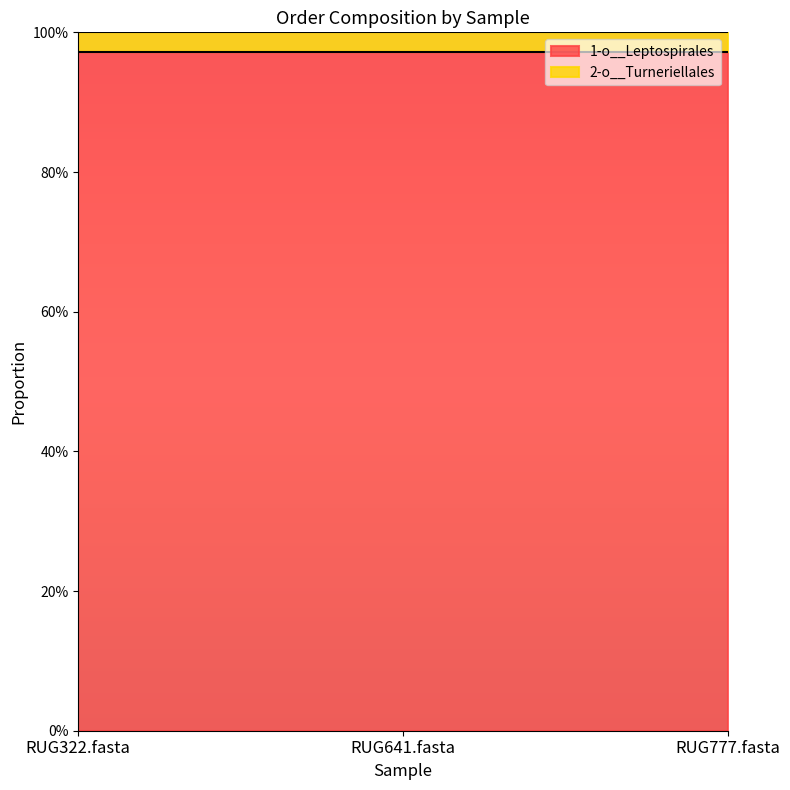

Is it true that 1-o__Leptospirales equals 1.0 at RUG322.fasta?

True